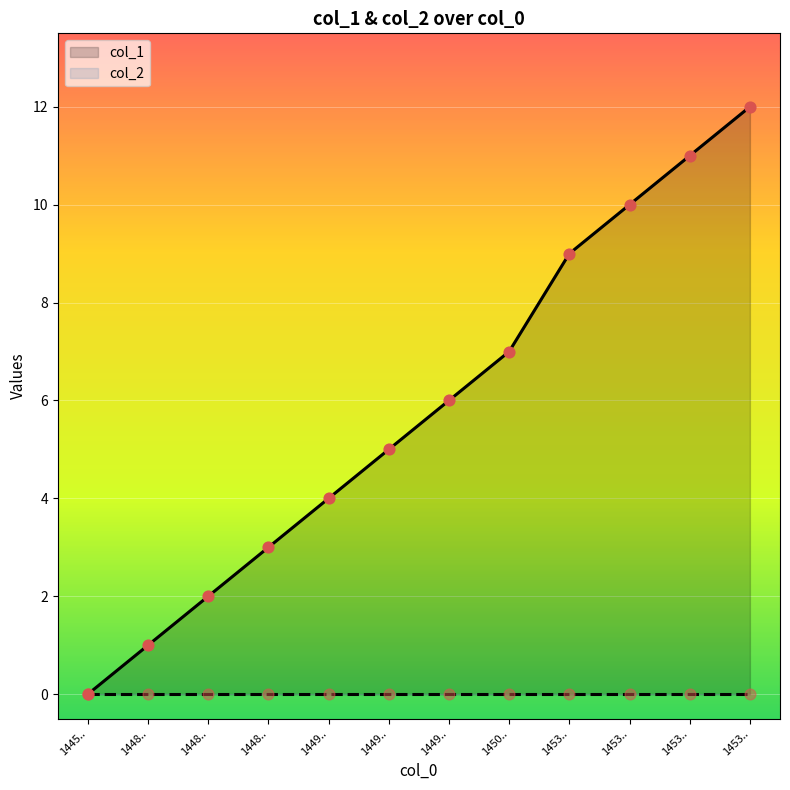

What is the ratio of the value at 1448.. to the value at 1449..?

0.6